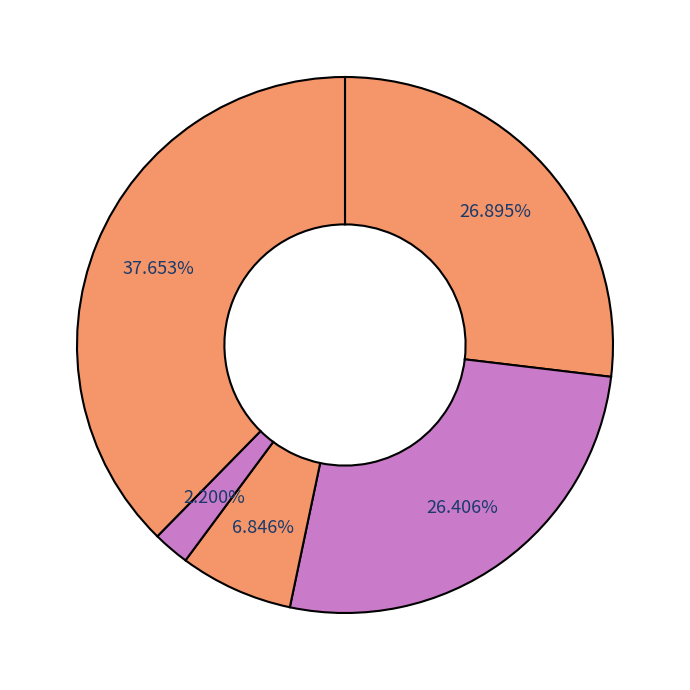

Count the number of slices in the pie.

5